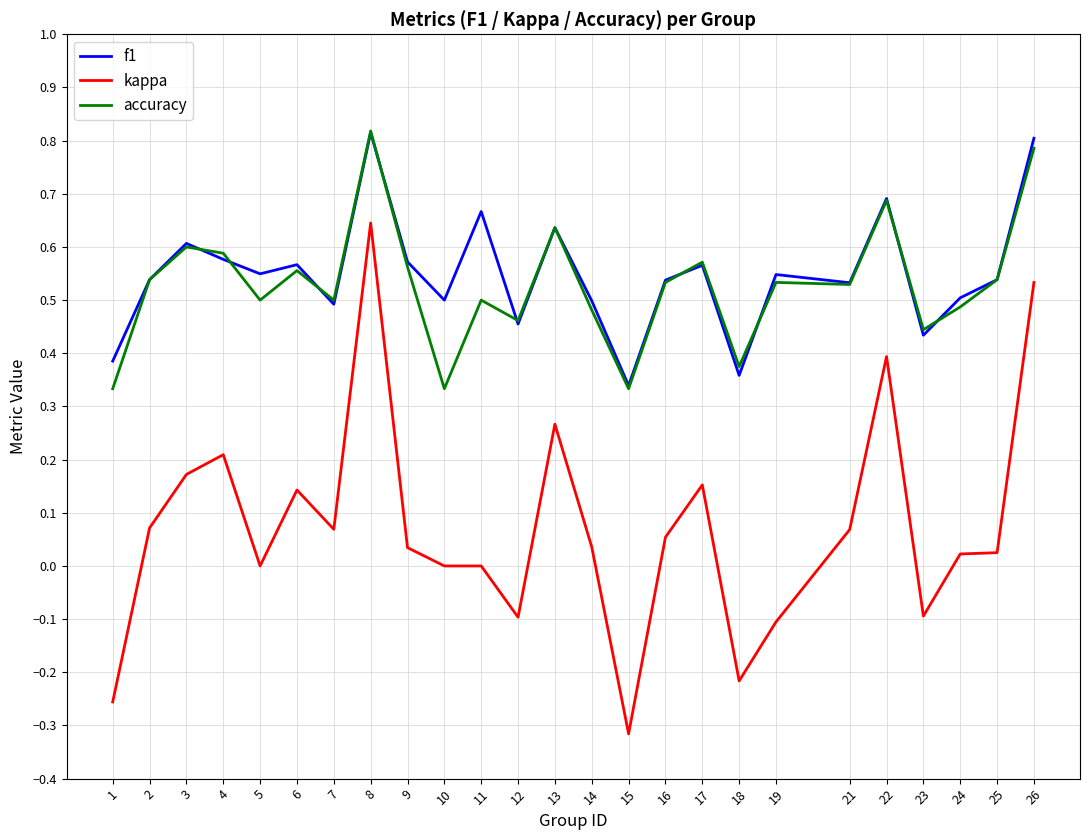

True or false: accuracy and kappa intersect in this chart.

False